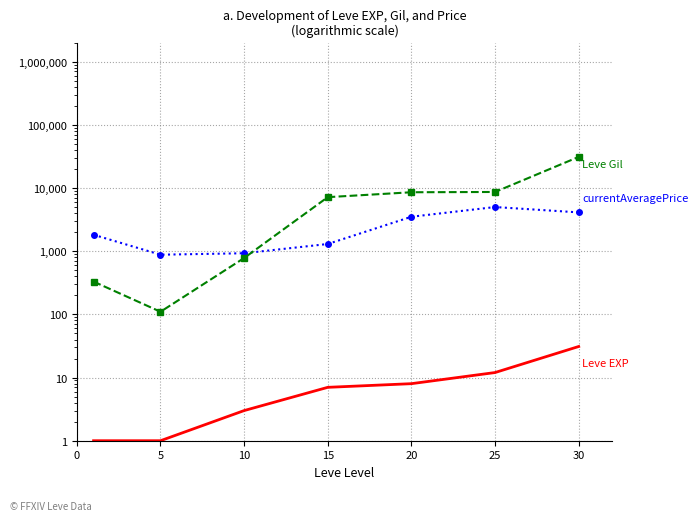

How many data points in currentAveragePrice are above 1820?

3